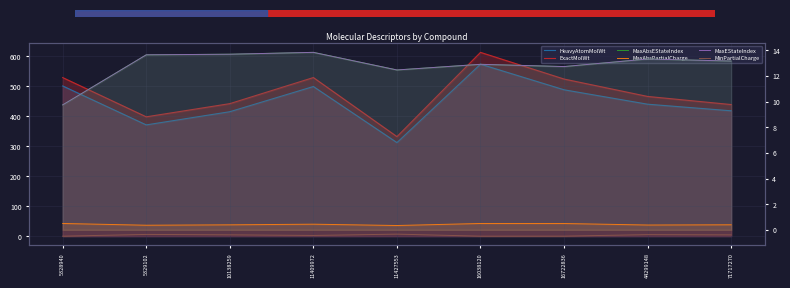

True or false: HeavyAtomMolWt has a value of 371.3 at 5329102.

True